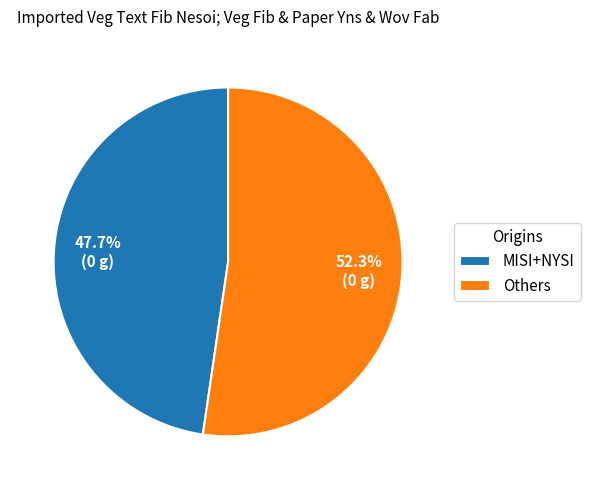

Which category has the smallest portion of the pie?

MISI+NYSI